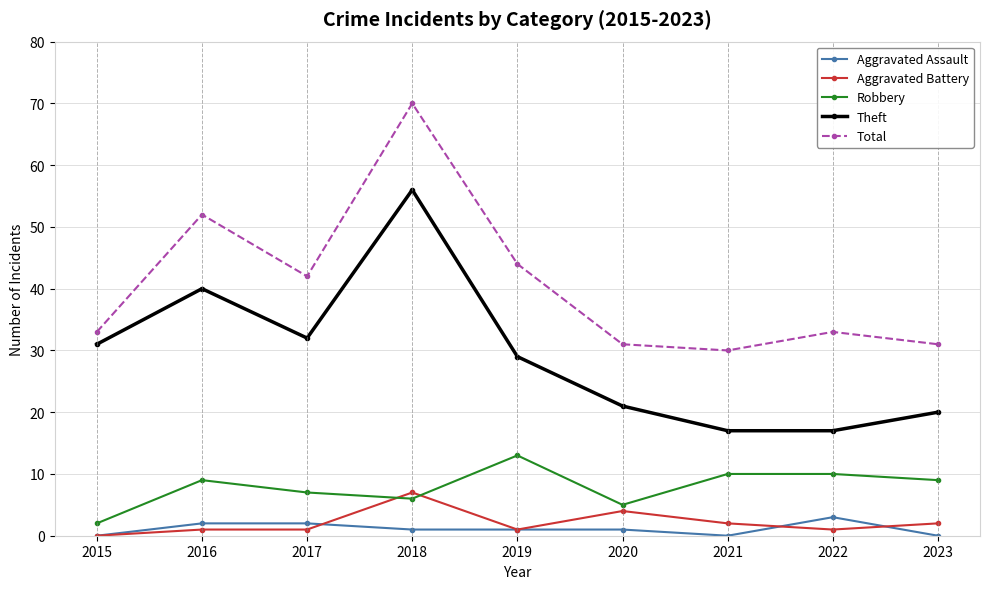

Is it true that Theft equals 13 at 2015?

False